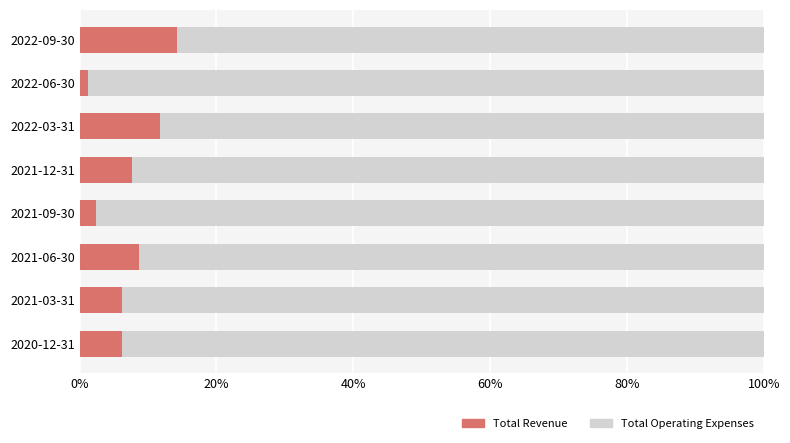

The Total Revenue series shows 11.8 at 2022-03-31. True or false?

True